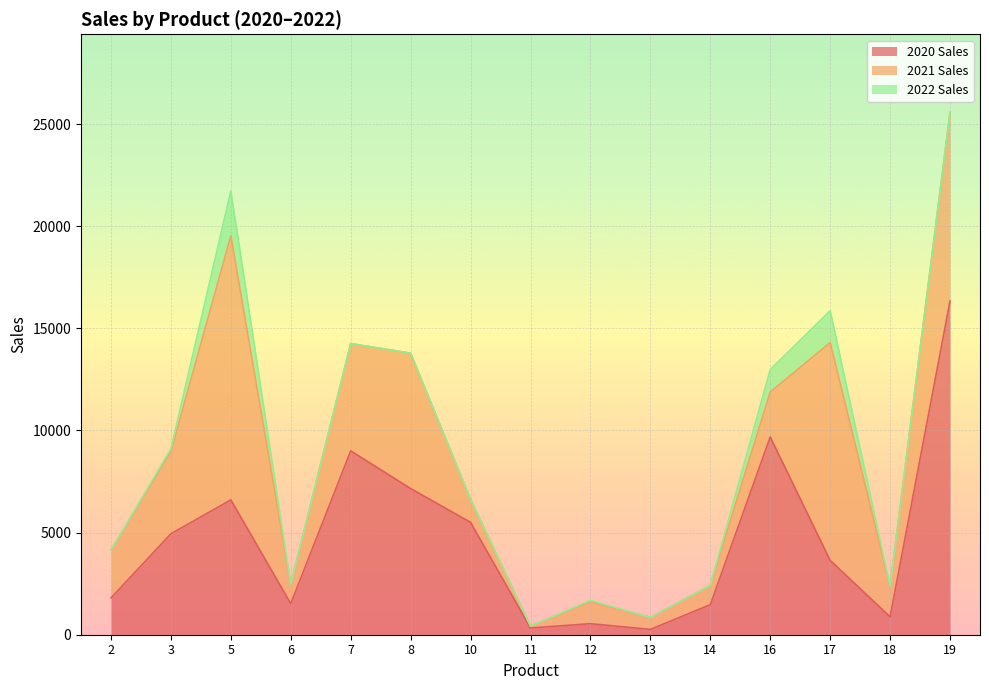

How many times do 2021 Sales and 2020 Sales cross each other?

7